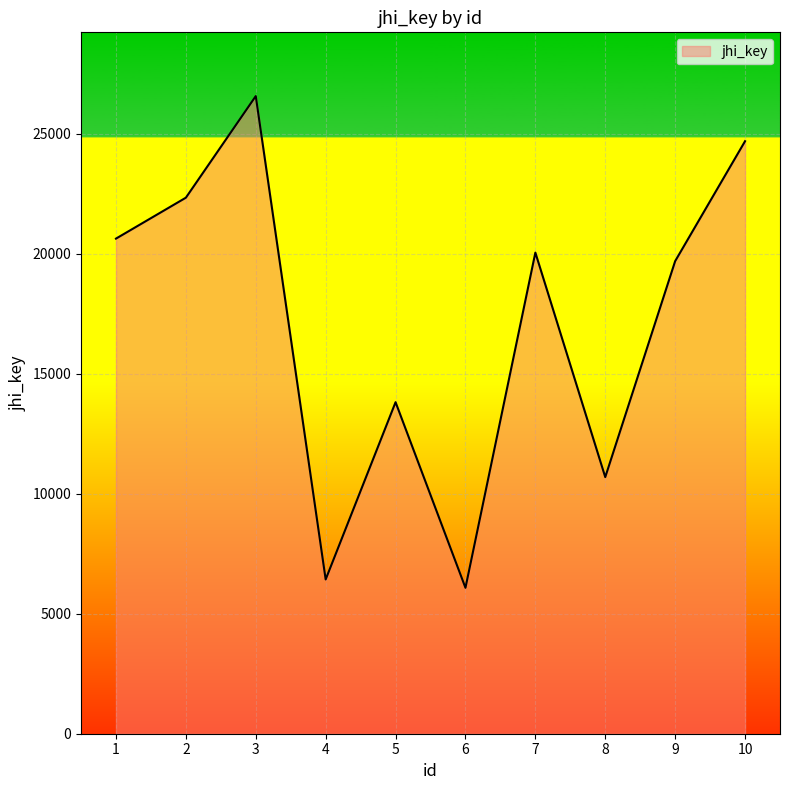

The value at 8 is 10690. True or false?

True